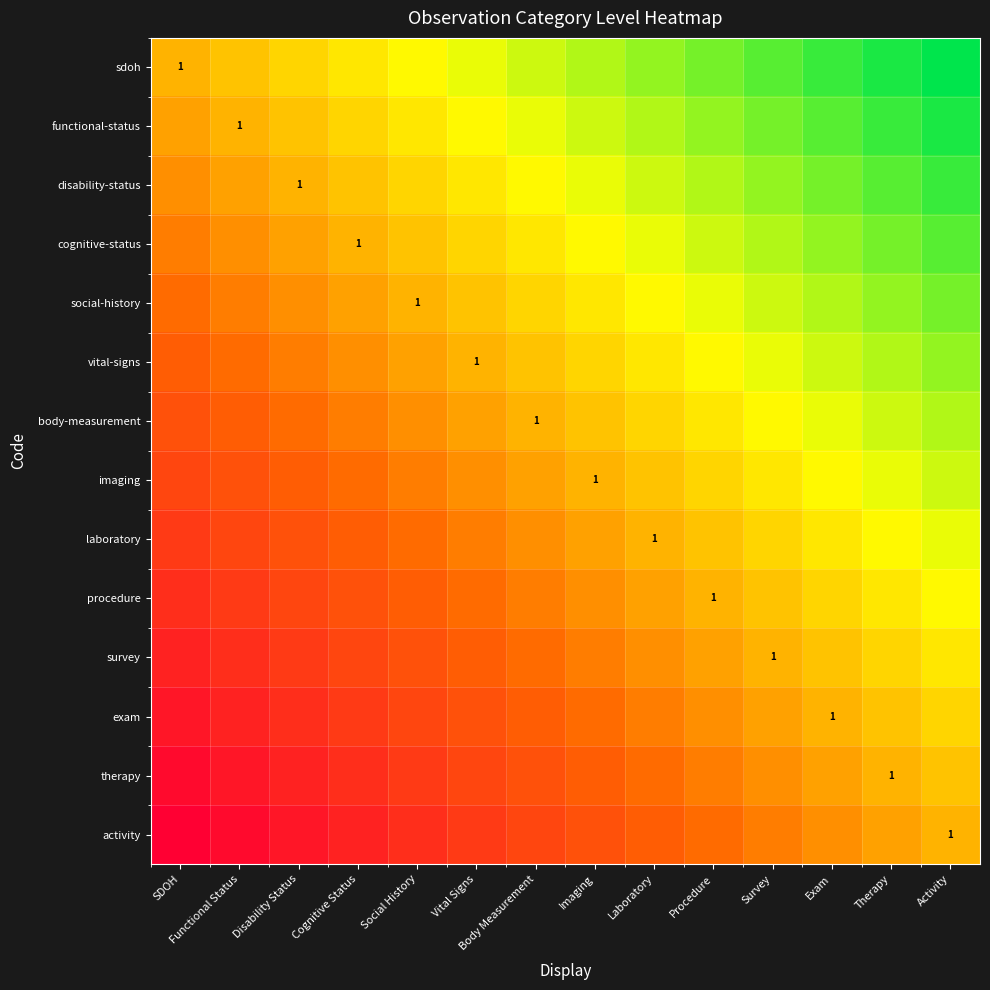

Count the number of categories in the chart.

14